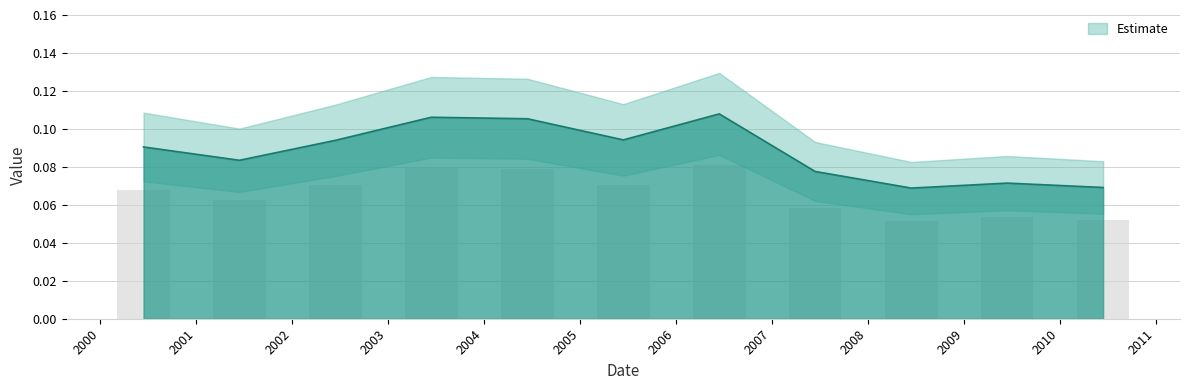

The value at 2001 is 0.1. True or false?

True